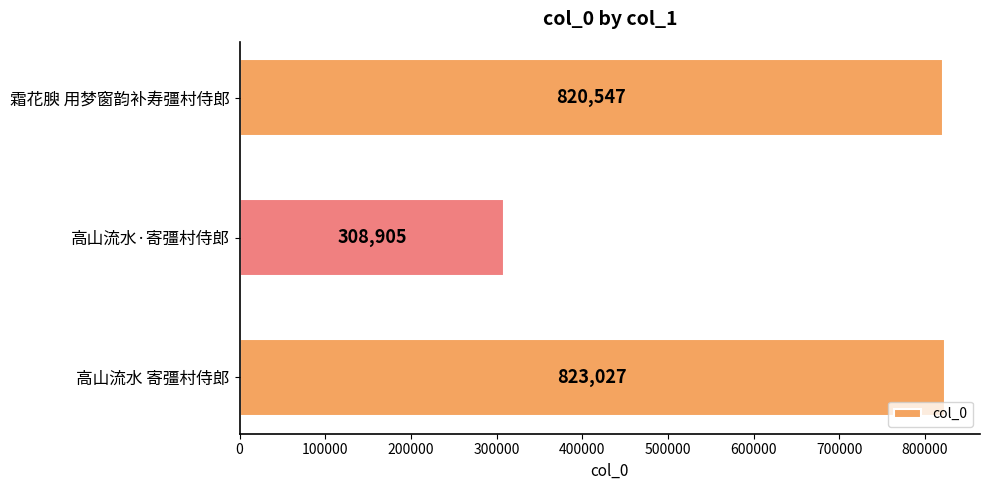

The value at 霜花腴 用梦窗韵补寿彊村侍郎 is 1227756. True or false?

False